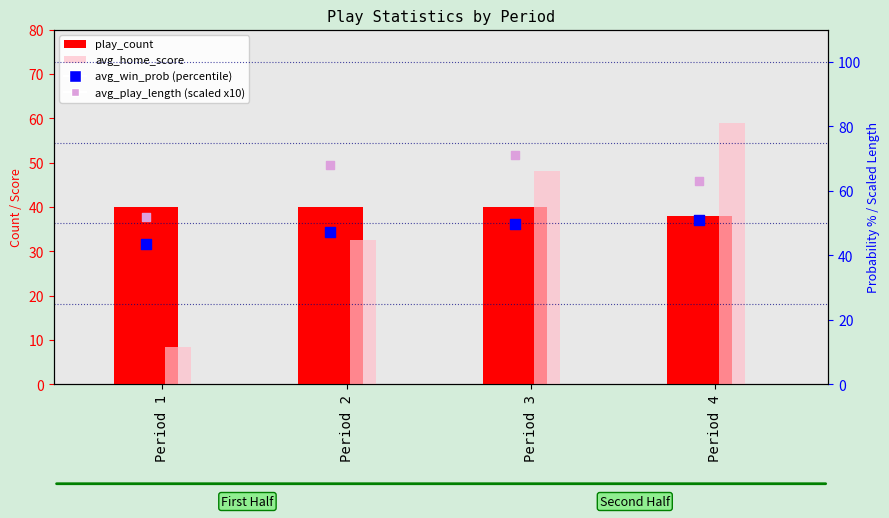

Which series reaches the minimum Y coordinate?

avg_home_score